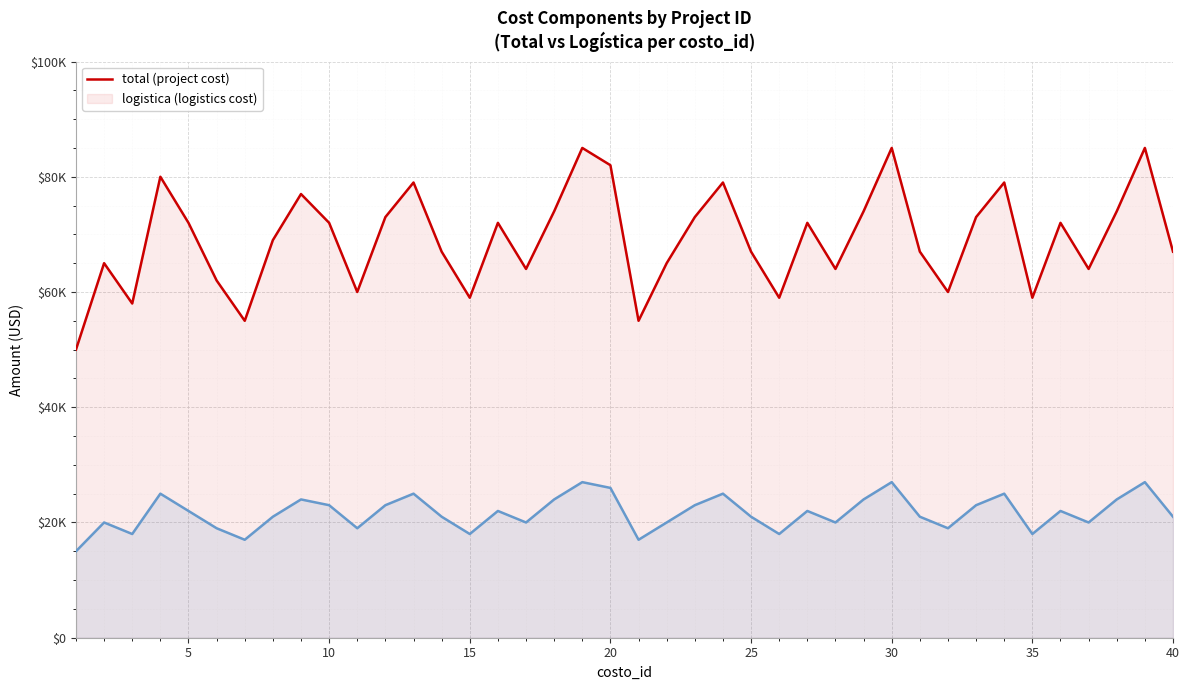

True or false: total and logistica intersect in this chart.

False